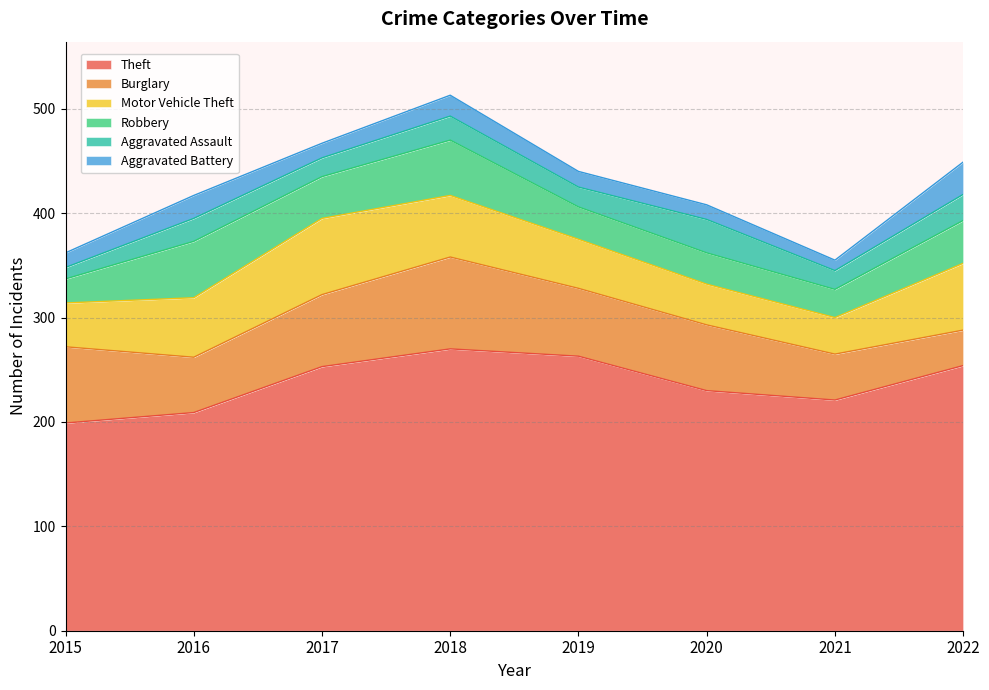

Count the number of categories in the chart.

8